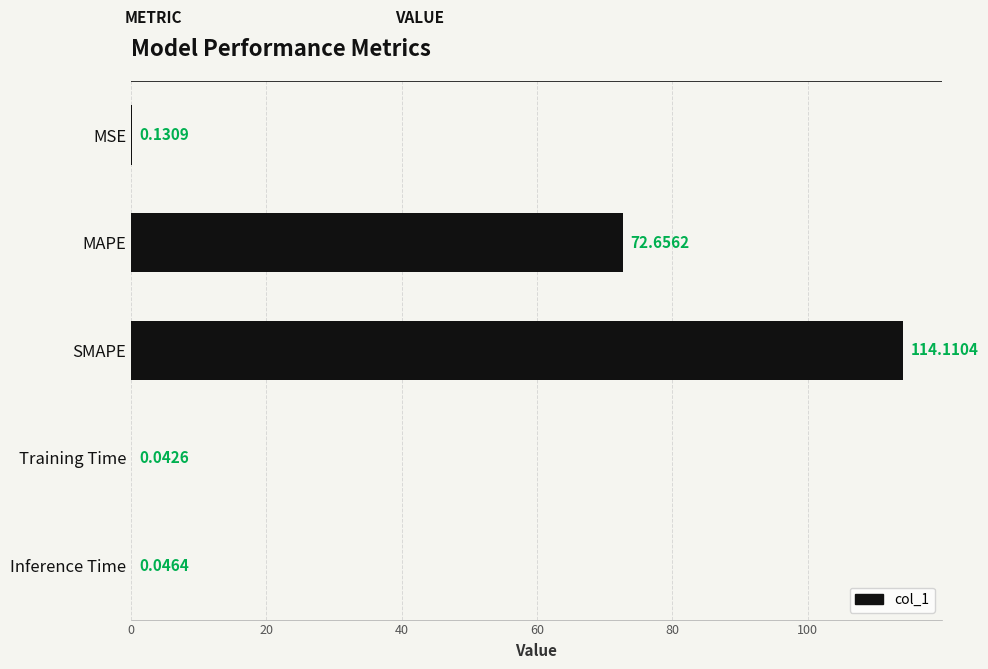

Which label corresponds to the largest value in the chart?

SMAPE